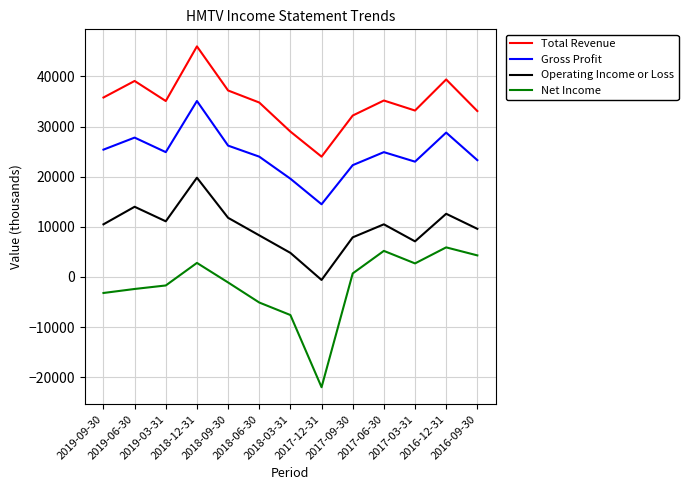

True or false: Gross Profit and Net Income cross at least once.

False